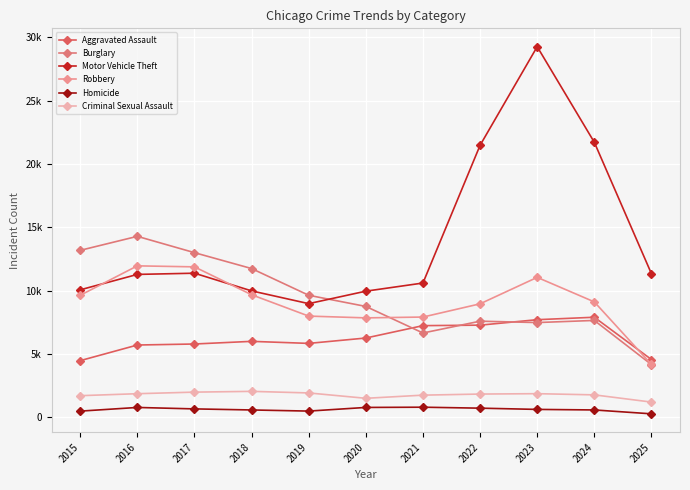

Does the chart have visible grid lines?

Yes